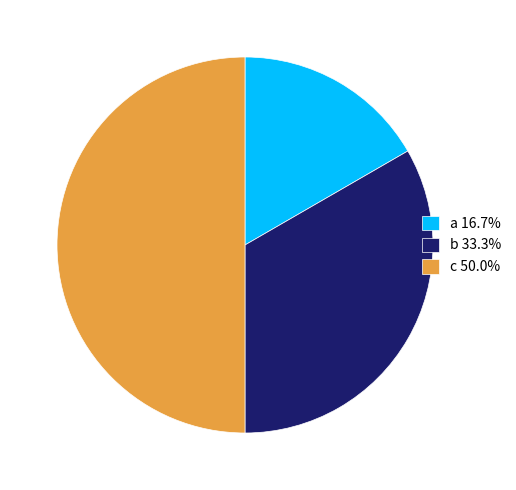

What is the smallest slice in the pie chart?

a